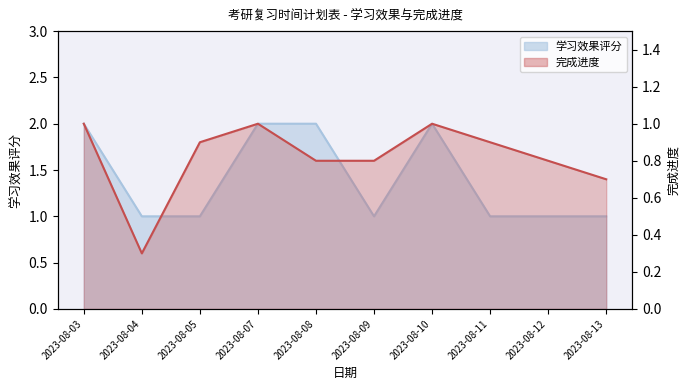

What is the value of the 学习效果评分 point at the 3rd from the left?

1.0